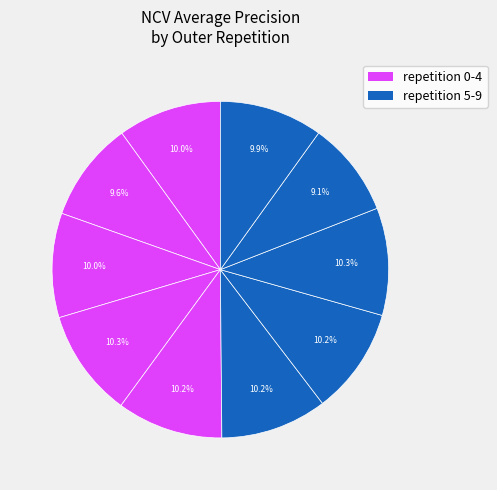

Rank the categories by value from highest to lowest.

outer-repetition3, outer-repetition7, outer-repetition5, outer-repetition6, outer-repetition4, outer-repetition2, outer-repetition0, outer-repetition9, outer-repetition1, outer-repetition8